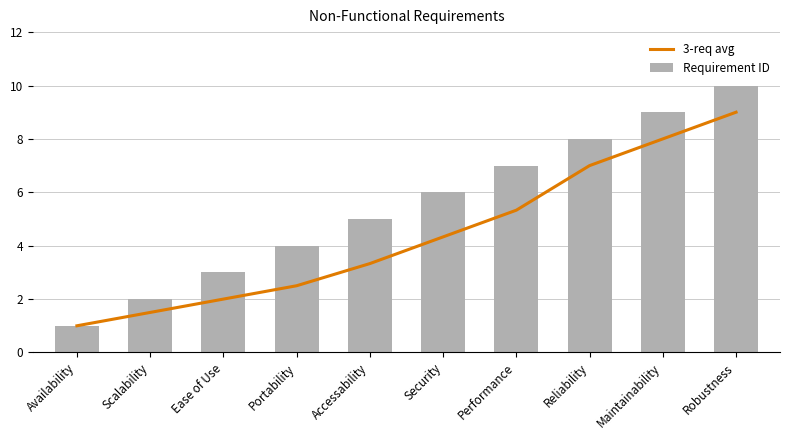

Rank the series by their average value, from lowest to highest.

3-req avg, Requirement ID